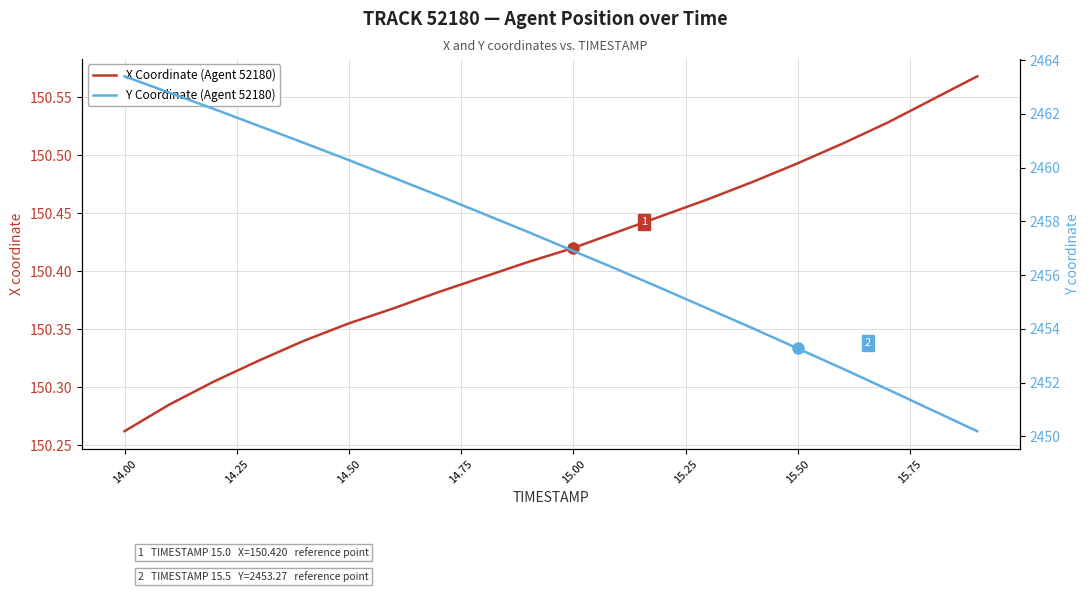

What is the difference between the maximum and minimum values in the Y Coordinate (Agent 52180) series?

13.2